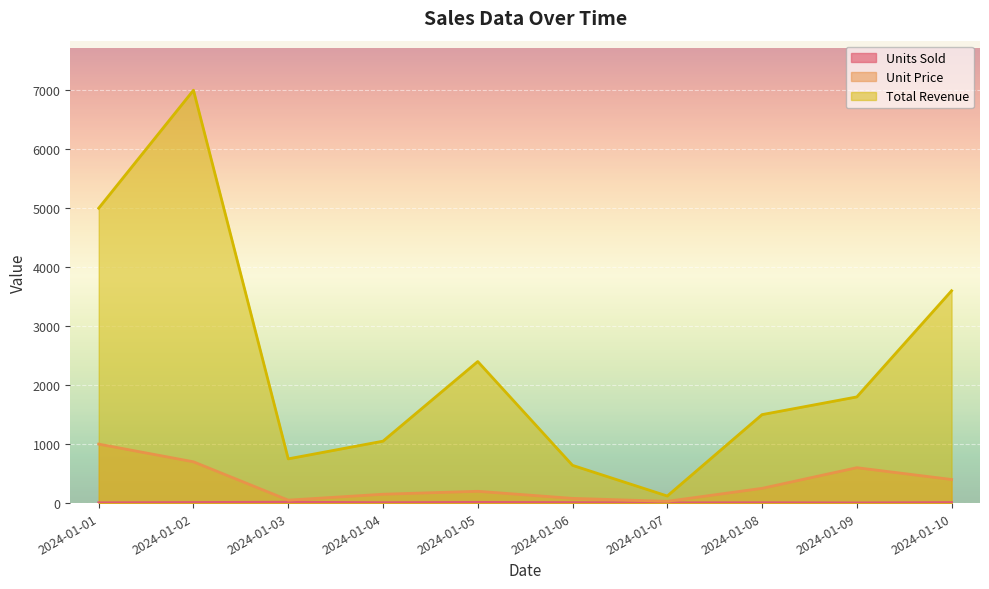

At which label does Unit Price first exceed 250?

2024-01-01